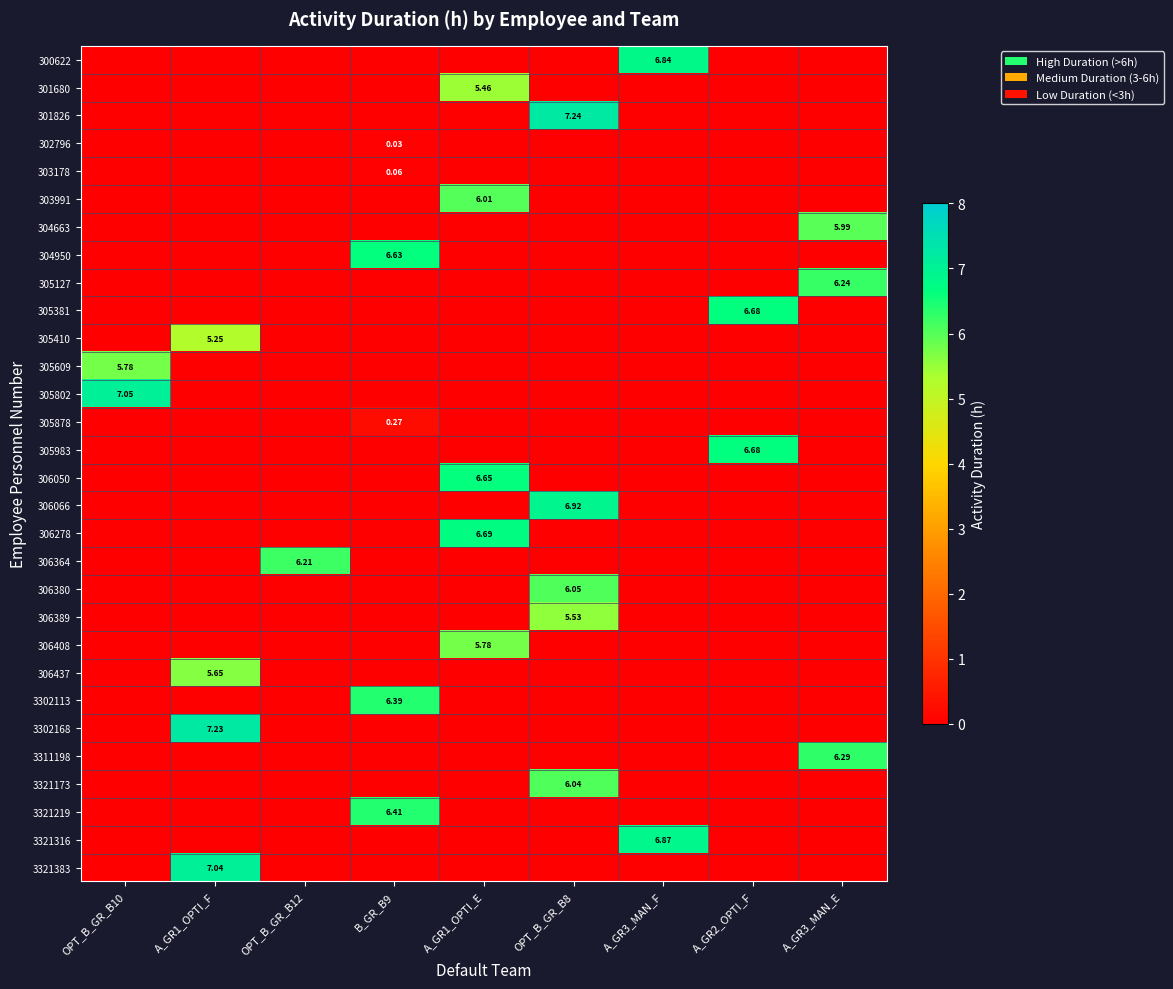

Is the value of row_5 at A_GR1_OPTI_E greater than the value of row_8 at OPT_B_GR_B8?

Yes